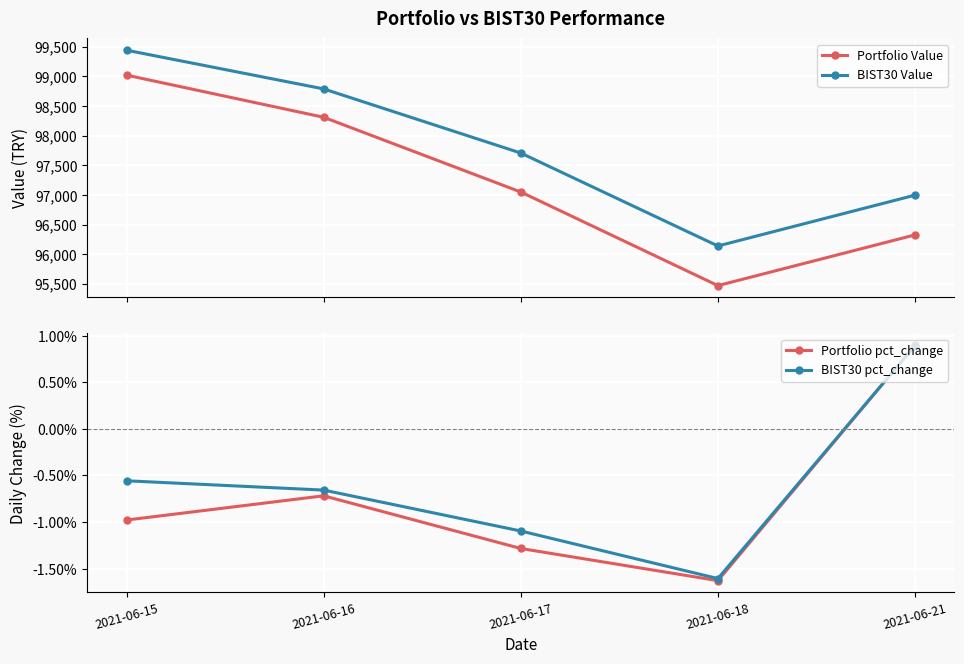

Where do BIST30 pct_change and Portfolio pct_change first cross each other?

2021-06-18 and 2021-06-21